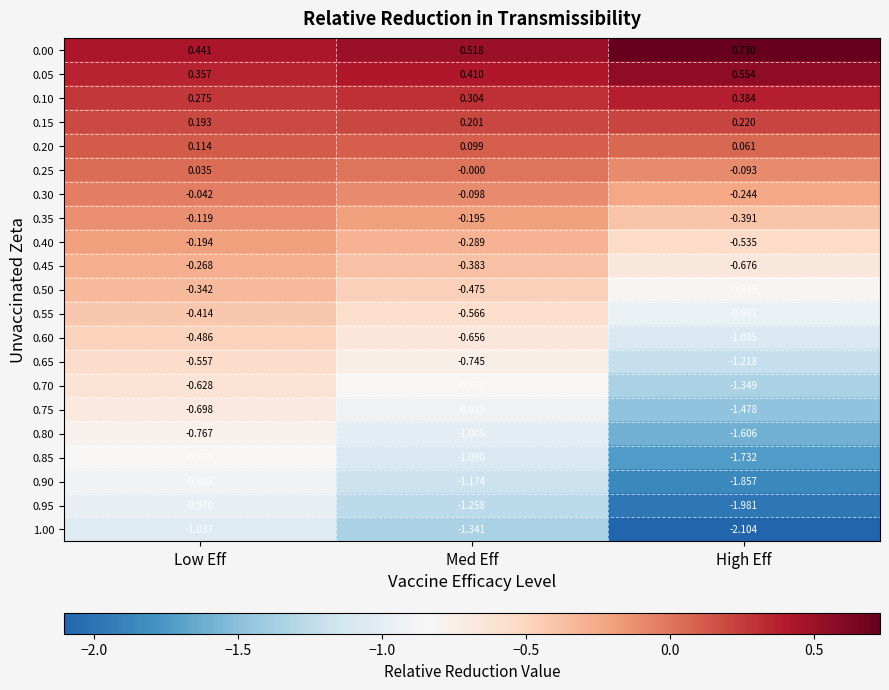

List the series in order of their peak value, lowest first.

1.00, 0.95, 0.90, 0.85, 0.80, 0.75, 0.70, 0.65, 0.60, 0.55, 0.50, 0.45, 0.40, 0.35, 0.30, 0.25, 0.20, 0.15, 0.10, 0.05, 0.00